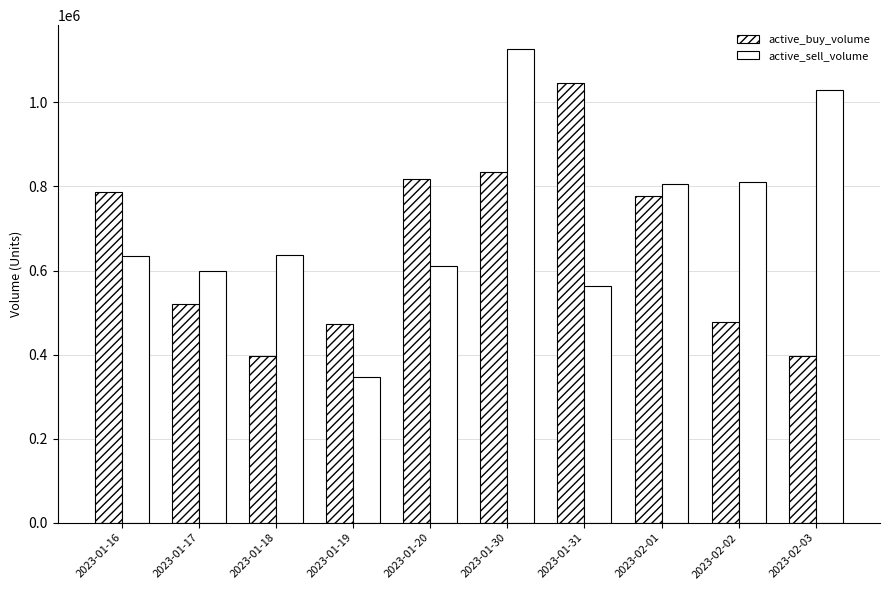

At which label does active_sell_volume reach its peak?

2023-01-30